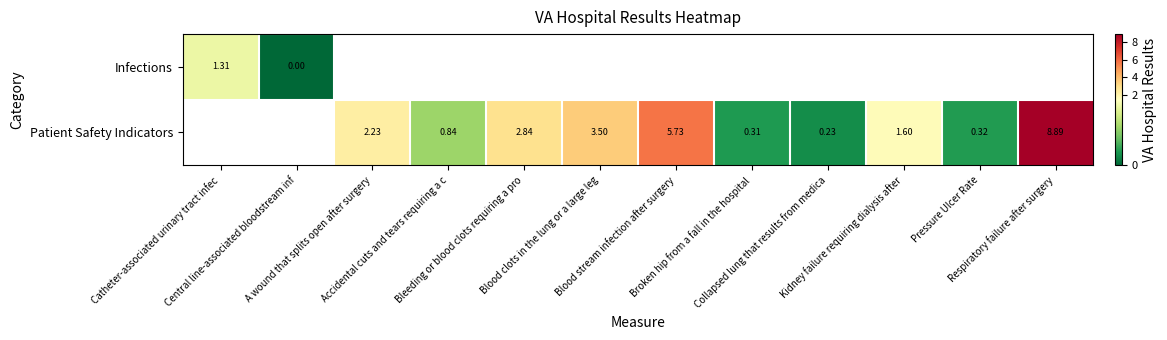

Is it true that Patient Safety Indicators equals 2.3 at Blood stream infection after surgery?

False